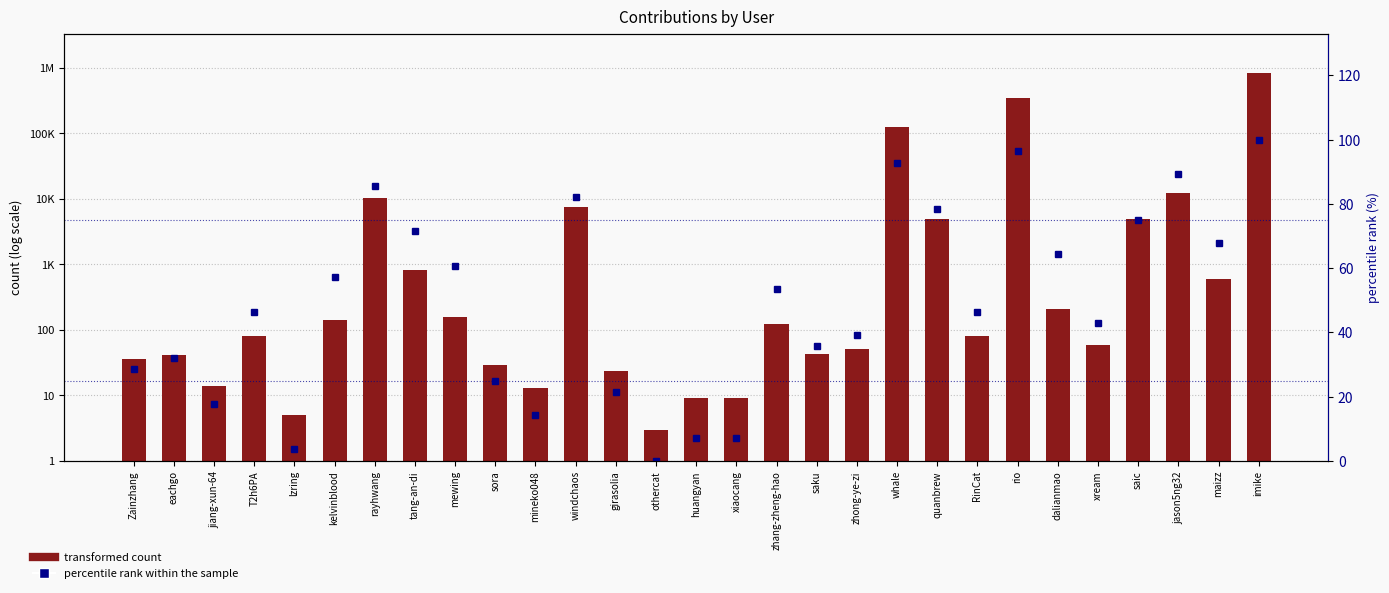

At which category is the sum across all series the highest?

imike